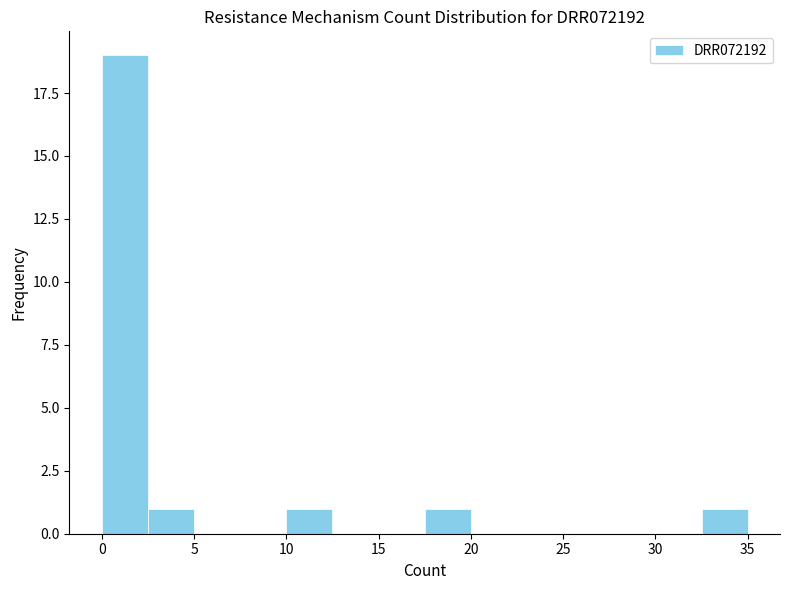

Reading left to right, list every bar in this chart as the range it spans on the x-axis followed by its height. The values are not printed on the chart, so give them approximately, as read against the axis.

0.0 to 2.5: 19
2.5 to 5.0: 1
5.0 to 7.5: 0
7.5 to 10.0: 0
10.0 to 12.5: 1
12.5 to 15.0: 0
15.0 to 17.5: 0
17.5 to 20.0: 1
20.0 to 22.5: 0
22.5 to 25.0: 0
25.0 to 27.5: 0
27.5 to 30.0: 0
30.0 to 32.5: 0
32.5 to 35.0: 1